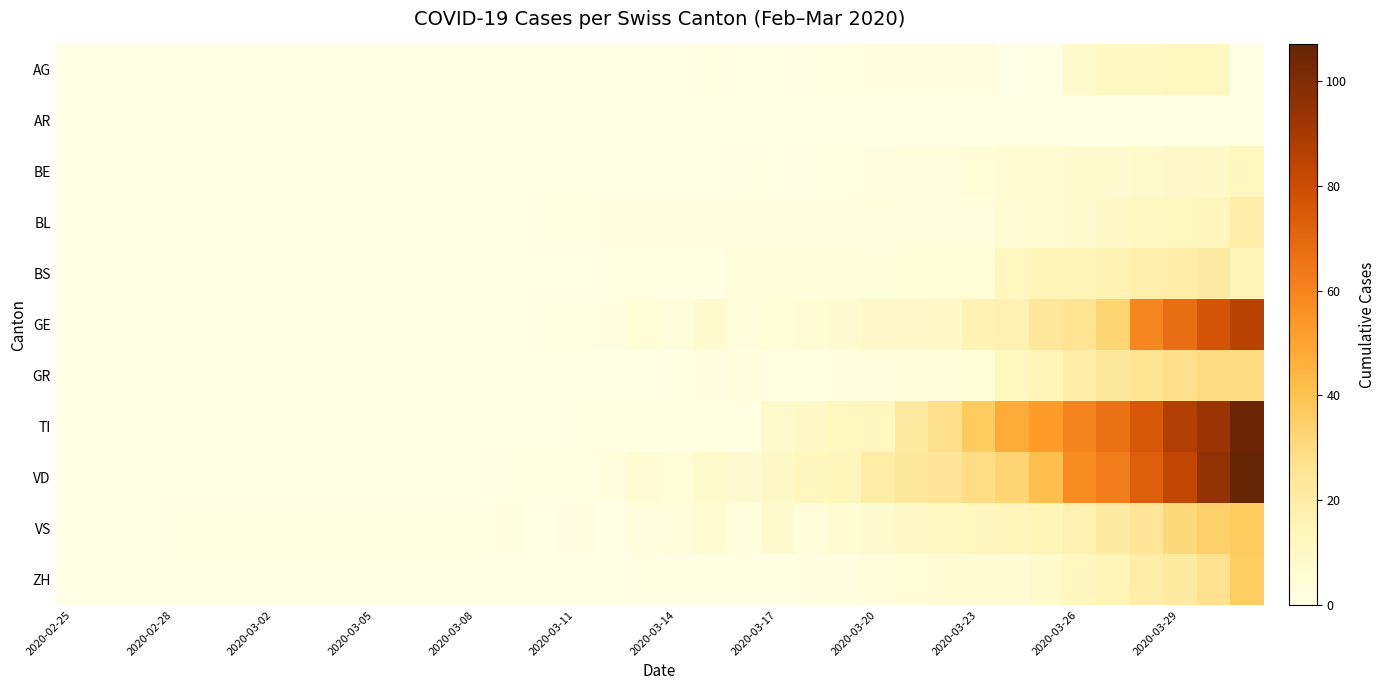

Reading right to left, what are all the values shown in this chart?

AG: 0	12	12	11	11	8	0	0	3	2	2	2	1	1	0	0	1	0	0	0	0	0	0	0	0	0	0	0	0	0	0	0	0	0	0	0
AR: 0	0	0	0	0	0	0	0	0	0	0	0	0	0	0	0	0	0	0	0	0	0	0	0	0	0	0	0	0	0	0	0	0	0	0	0
BE: 13	10	9	8	7	7	6	6	5	3	3	2	1	1	0	1	0	0	0	0	0	0	0	0	0	0	0	0	0	0	0	0	0	0	0	0
BL: 19	14	12	11	10	7	6	6	3	3	3	3	2	2	2	2	2	2	2	2	1	1	0	0	0	0	0	0	0	0	0	0	0	0	0	0
BS: 15	21	19	18	16	15	15	13	5	5	5	4	4	4	4	4	1	1	1	1	0	0	0	0	0	0	0	0	0	0	0	0	0	0	0	0
GE: 85	77	68	59	33	26	24	17	16	10	9	9	7	6	5	4	7	4	5	2	1	1	0	0	0	0	0	0	0	0	0	0	0	0	0	0
GR: 30	30	28	26	23	19	15	12	5	4	4	3	2	1	1	3	2	1	0	0	0	0	0	0	0	0	0	0	0	0	0	0	0	0	0	0
TI: 105	93	87	76	67	60	53	48	37	28	22	13	12	10	8	1	1	1	1	1	1	0	0	0	0	0	0	0	0	0	0	0	0	0	0	0
VD: 107	95	83	73	62	58	41	33	29	25	23	20	14	13	10	7	8	5	6	3	1	1	1	0	0	0	0	0	0	0	0	0	0	0	0	0
VS: 37	35	31	25	21	17	15	14	13	11	10	7	6	4	7	3	6	4	3	0	2	0	2	1	1	1	1	1	1	1	1	1	1	0	0	0
ZH: 36	27	22	19	15	13	8	6	6	6	5	4	2	2	1	1	1	1	1	0	0	0	0	0	0	0	0	0	0	0	0	0	0	0	0	0